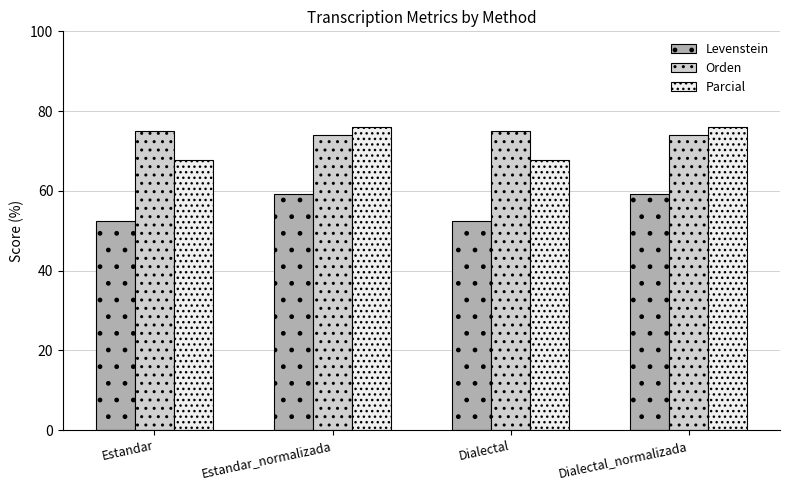

Between Estandar and Estandar_normalizada, which series saw the biggest shift?

Parcial